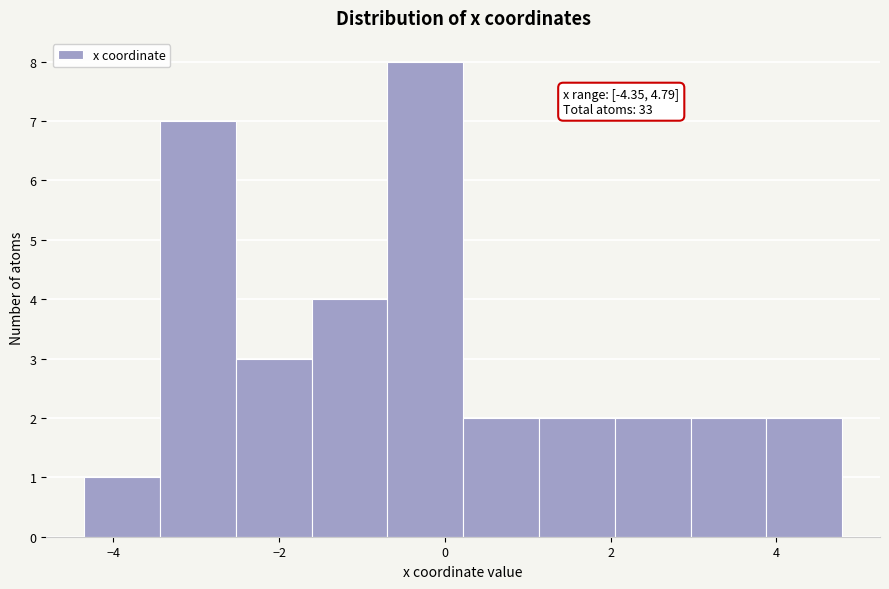

Which range on the x-axis has the tallest bar?

-0.6 to 0.2